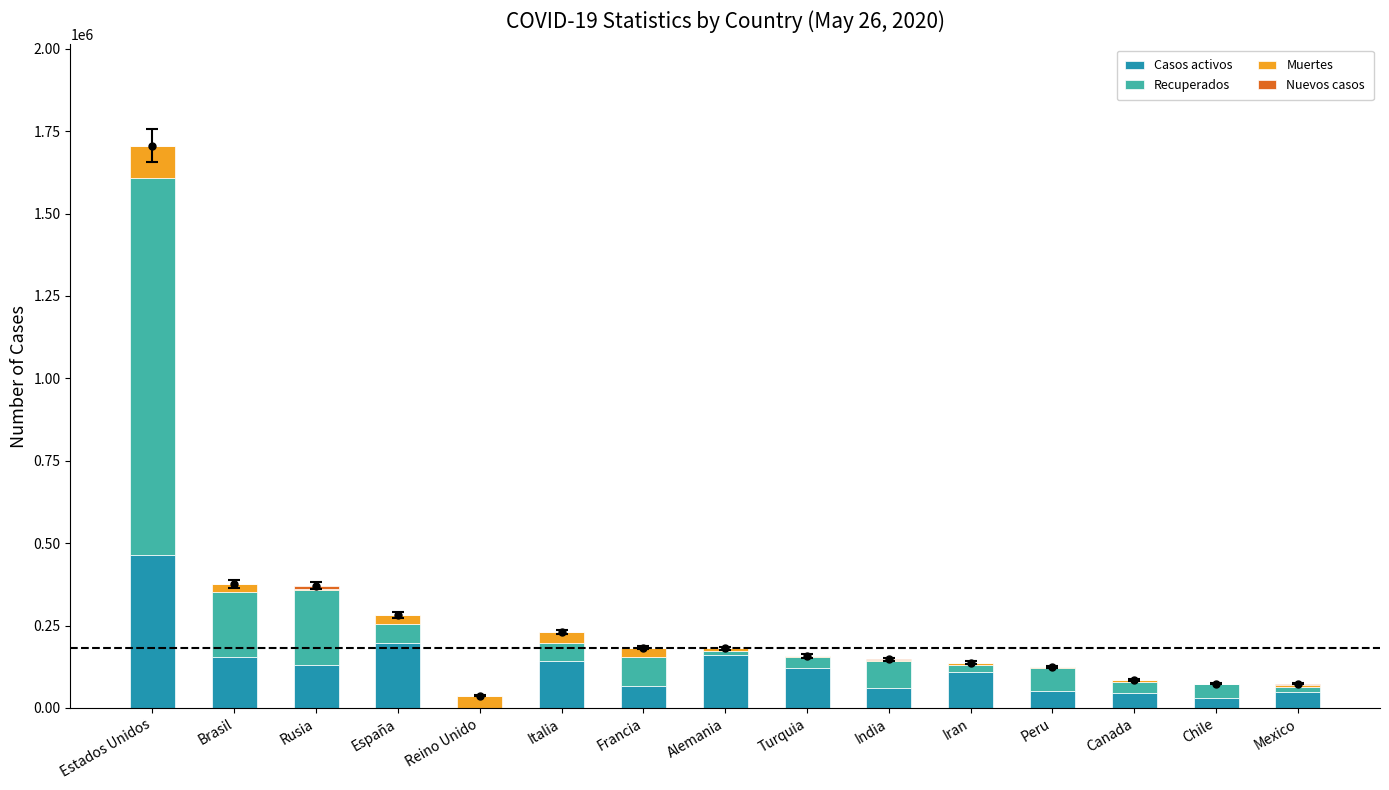

How many distinct data groups are displayed?

4